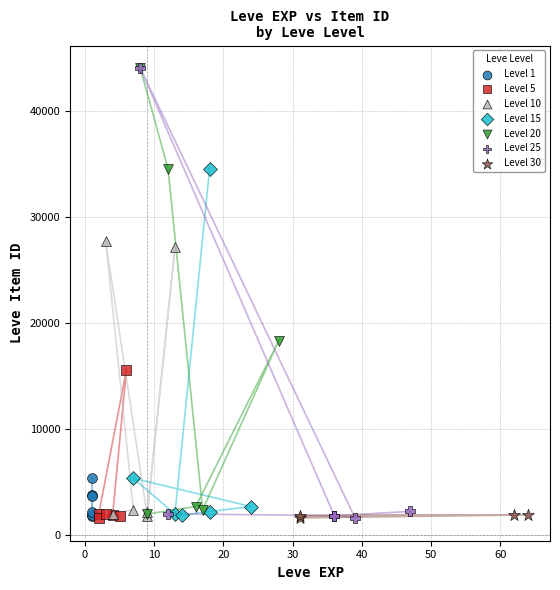

What are all the series names shown in the legend?

Level 1, Level 5, Level 10, Level 15, Level 20, Level 25, Level 30